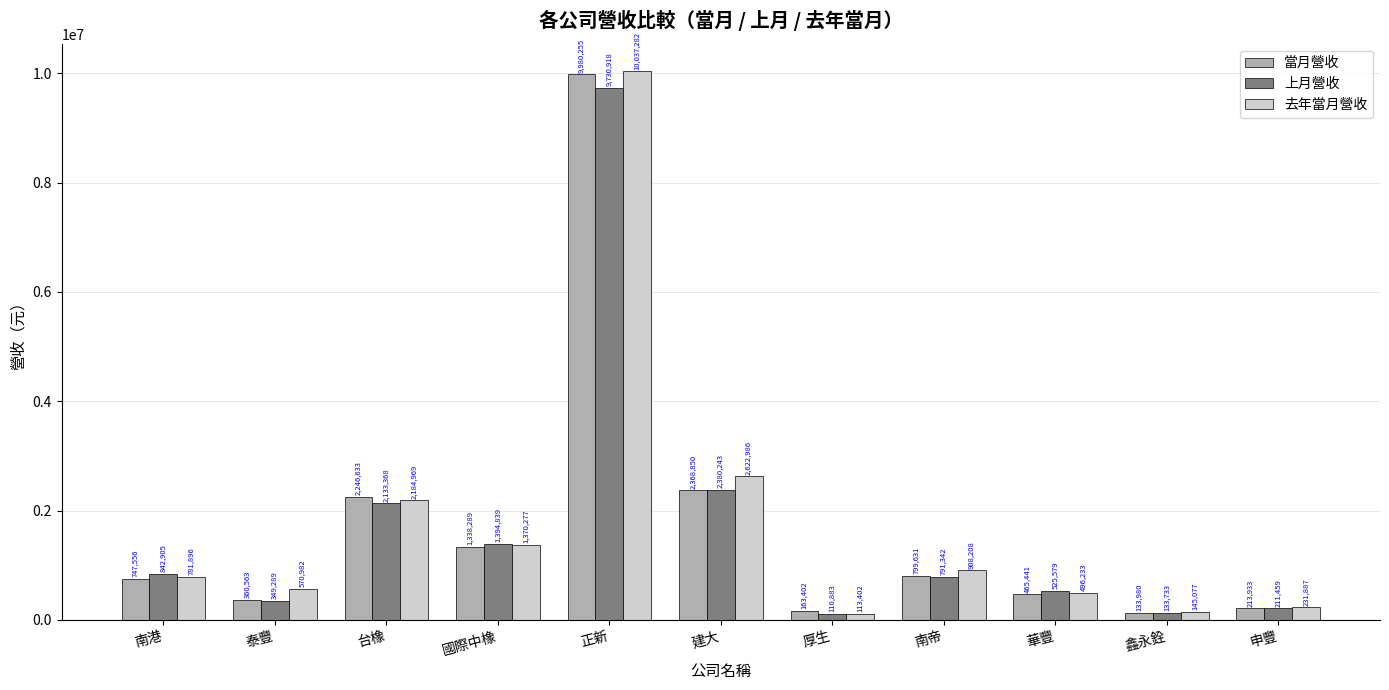

Which series changed the most between 建大 and 厚生?

去年當月營收